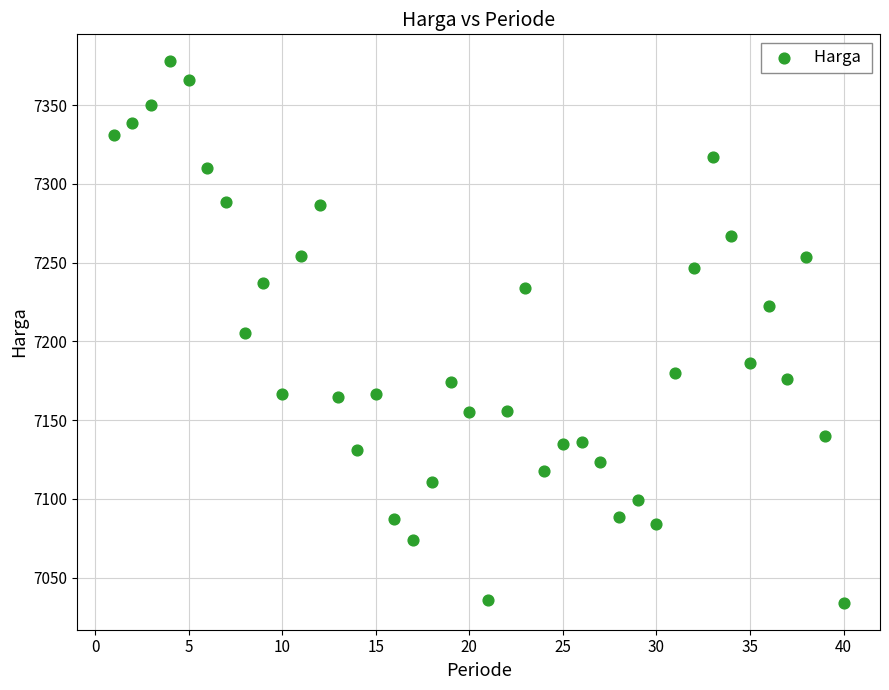

What is the range of X values (max minus min)?

39.0